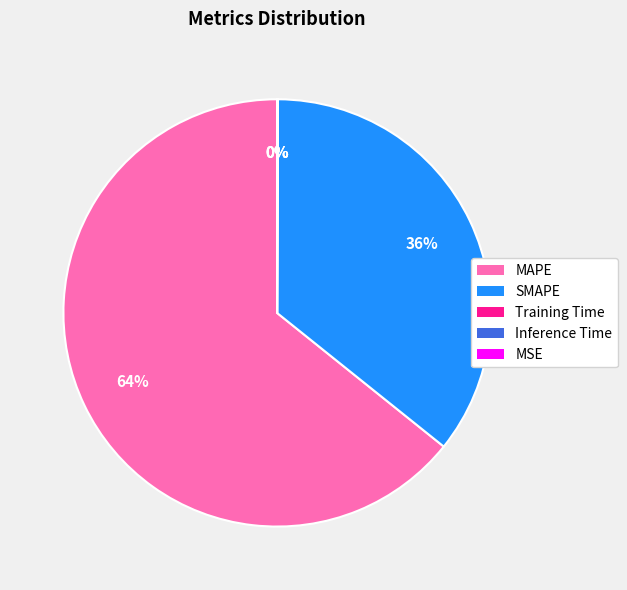

What is the largest slice in the pie chart?

MAPE